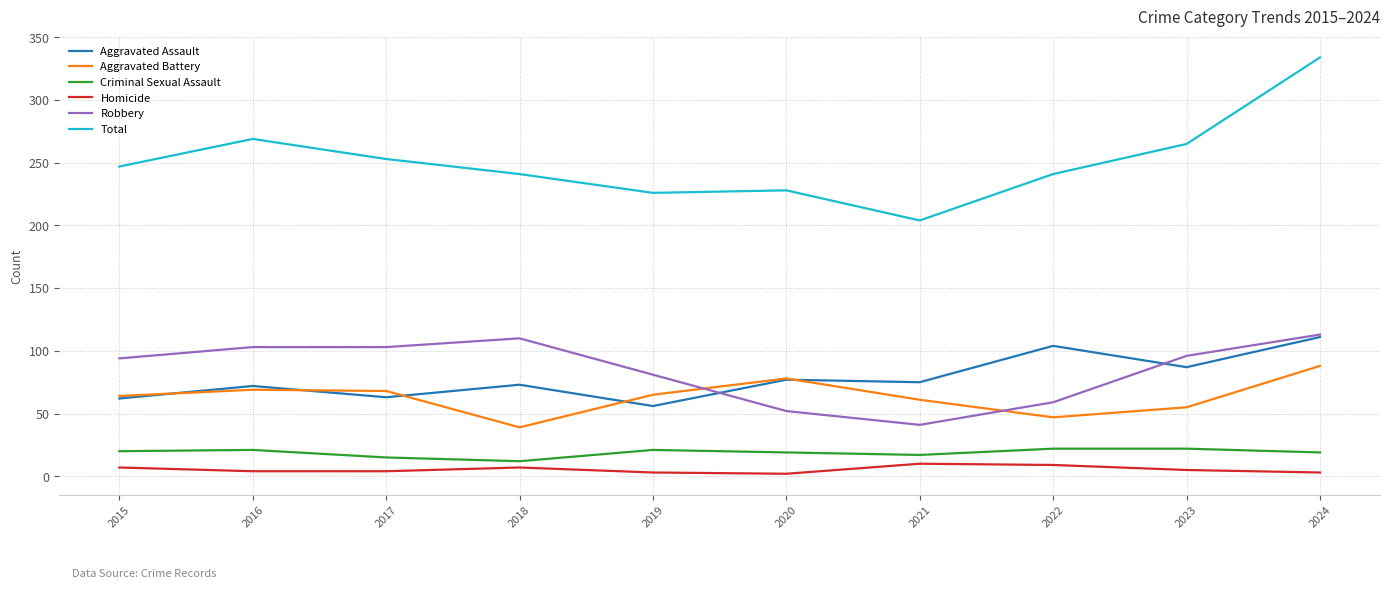

Which series has the largest total across all categories?

Total